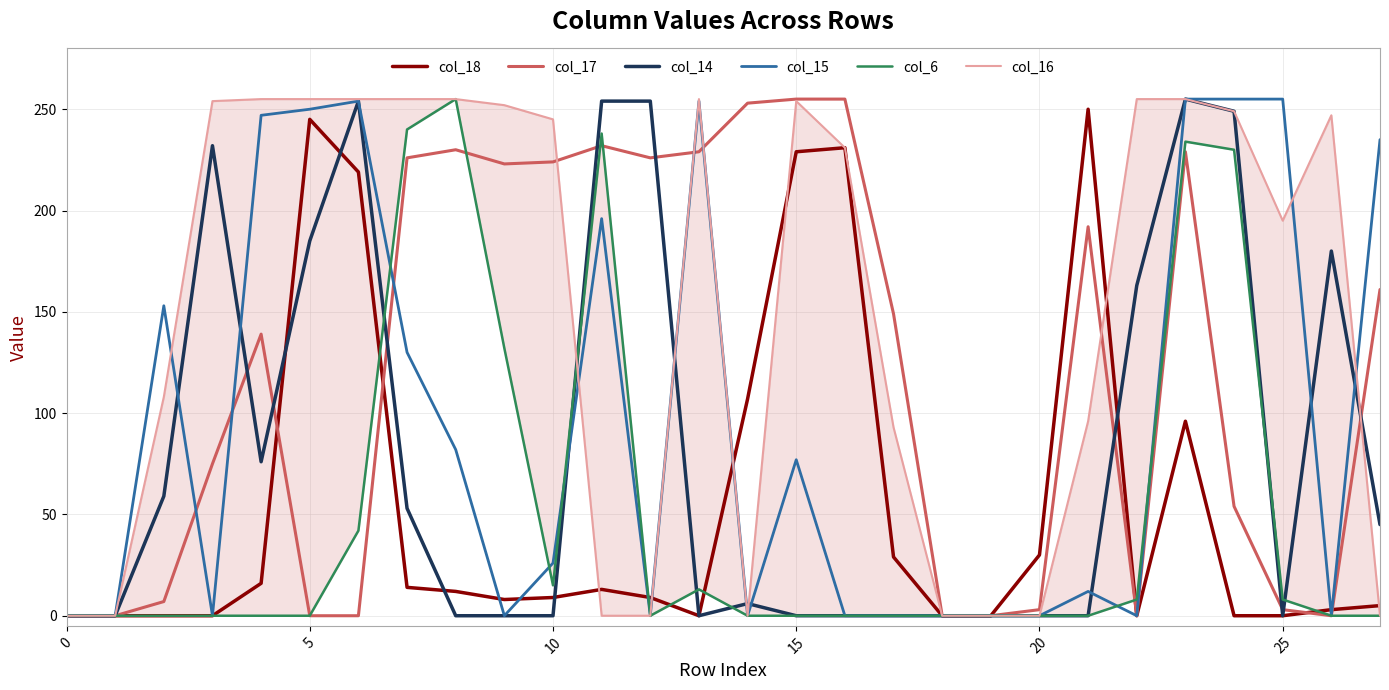

Which series has the largest total across all categories?

col_16